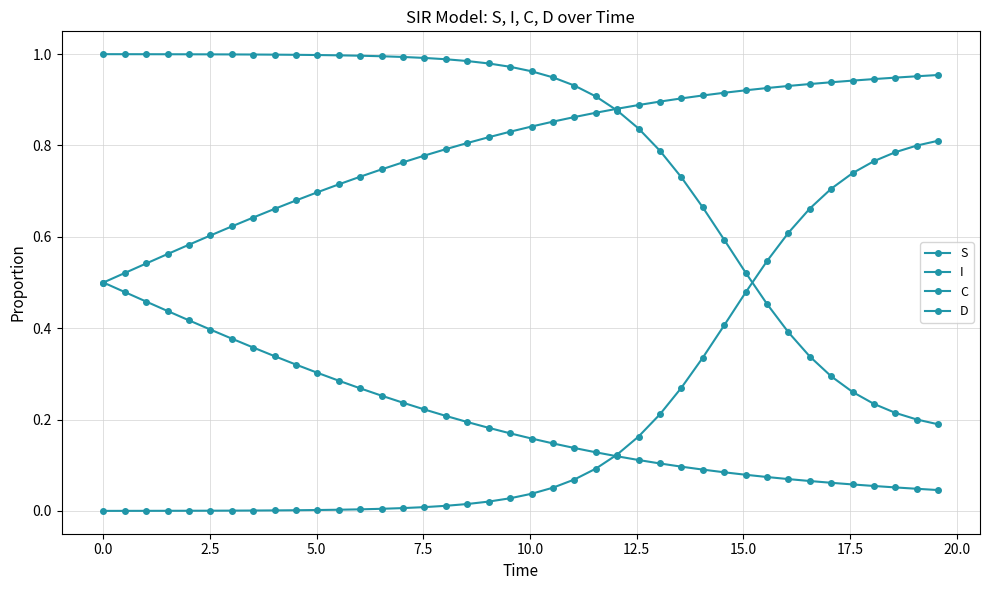

Count the number of categories in the chart.

40